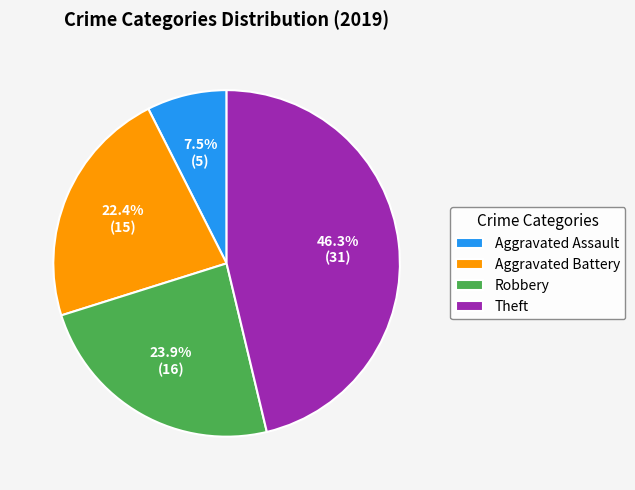

What percentage is the Aggravated Battery slice, to the nearest percent?

22%